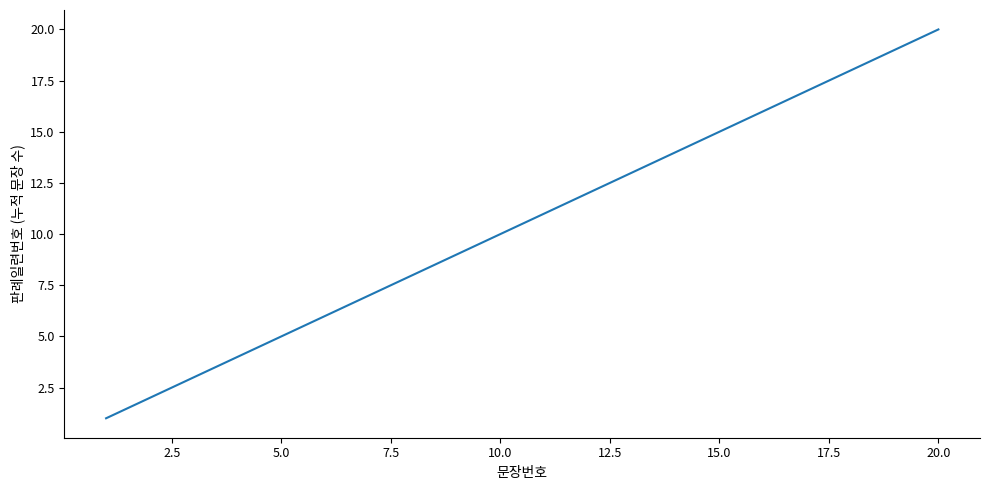

What is the difference between the second highest and second lowest values?

17